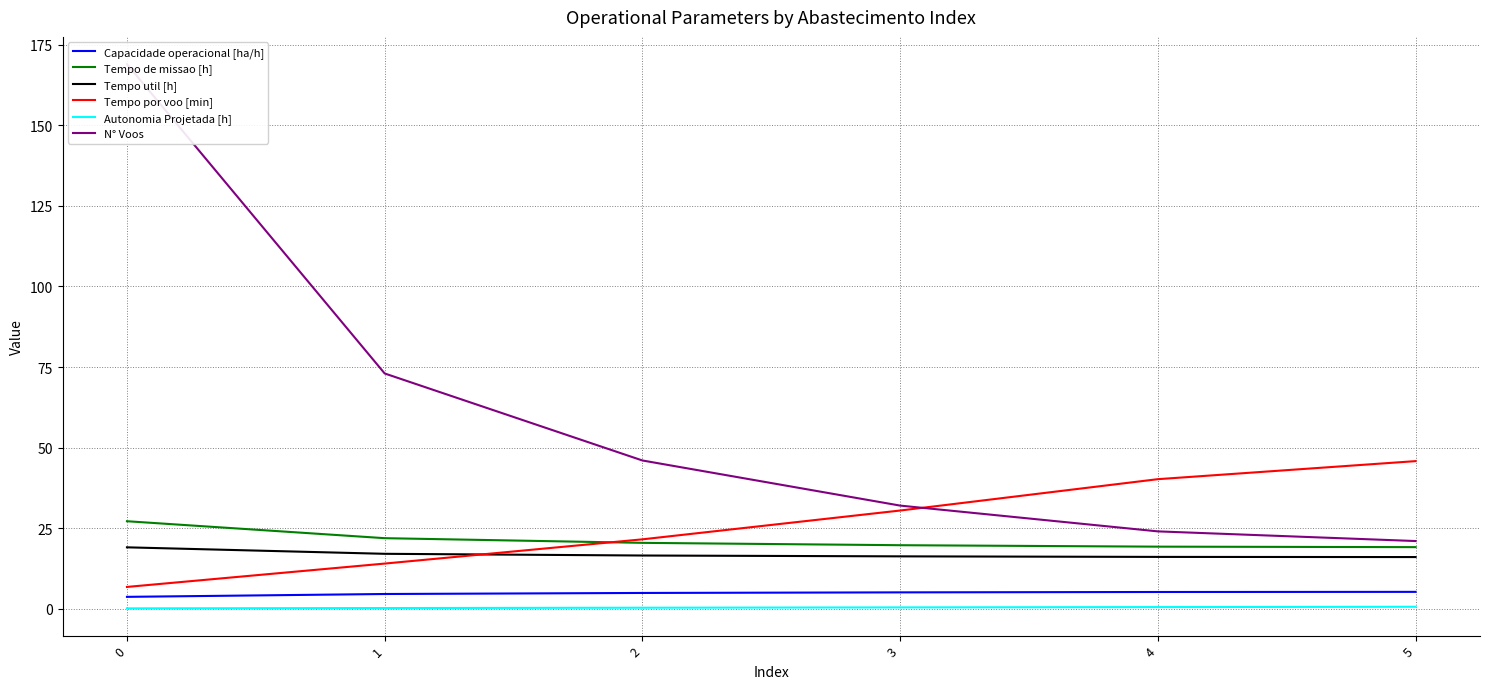

Count the number of data series in this chart.

6